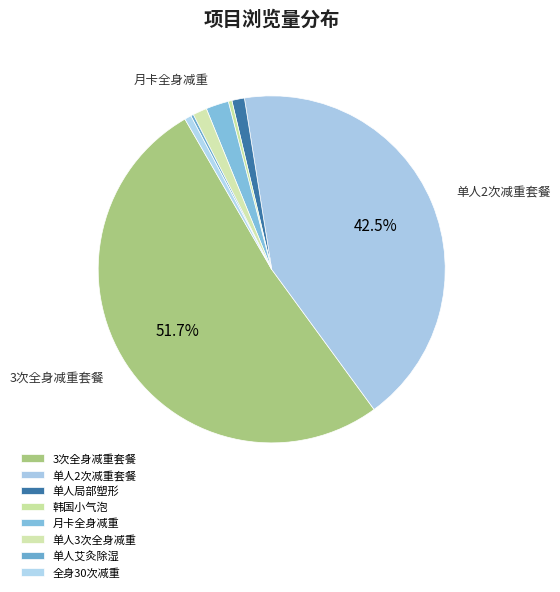

Is there any slice that represents more than half of the pie?

Yes